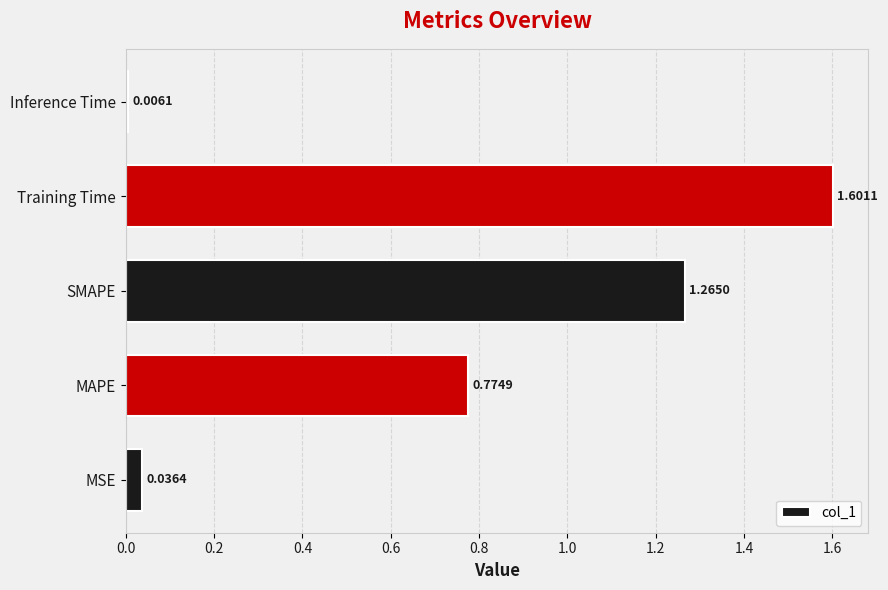

What is the greatest value displayed?

1.6